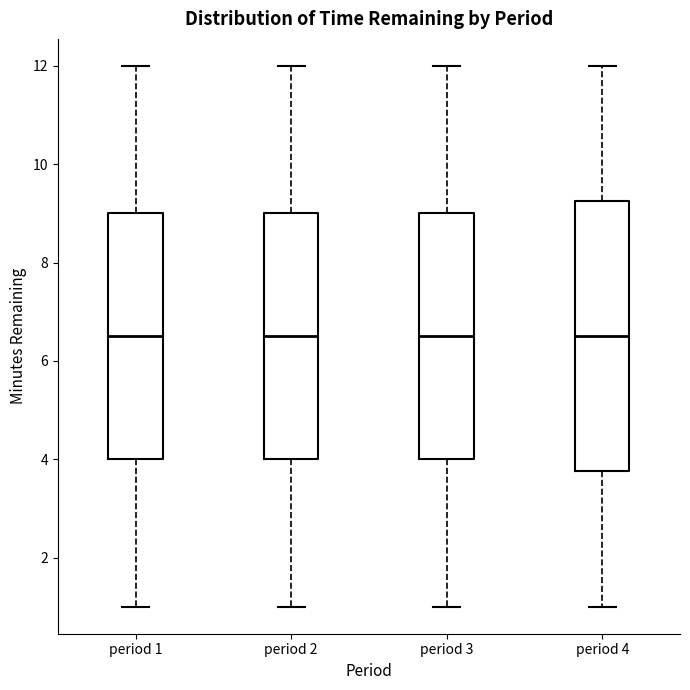

Reading left to right, transcribe this box plot: for each box, give where its median line is, the range the box spans, and where its two whiskers end, as read against the y-axis. The values are not printed on the chart, so give them approximately, as read against the axis.

period 1: median 6.6, box 4.0 to 9.0, whiskers 1.0 to 12.0
period 2: median 6.6, box 4.0 to 9.0, whiskers 1.0 to 12.0
period 3: median 6.6, box 4.0 to 9.0, whiskers 1.0 to 12.0
period 4: median 6.6, box 3.8 to 9.2, whiskers 1.0 to 12.0